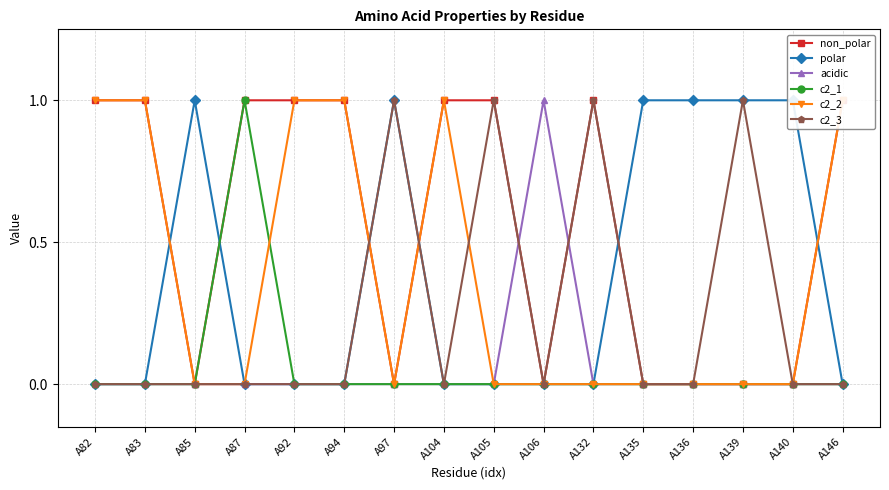

Which has a higher value, A140 or A146?

A146